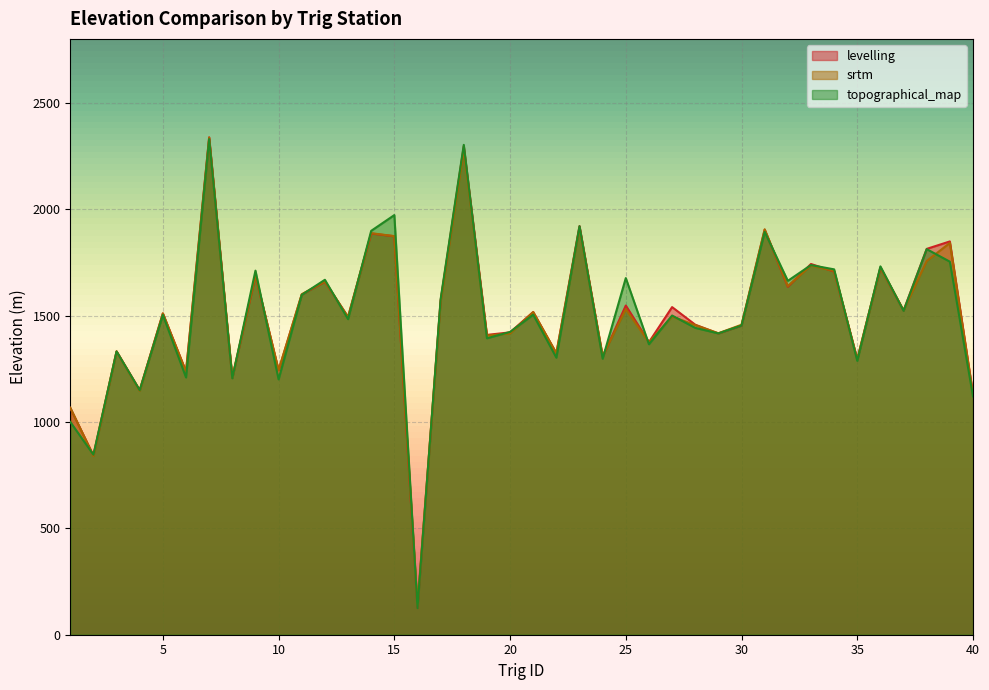

Reading left to right, list all the values displayed in this chart.

levelling: 1=1065.6	2=842.8	3=1331.4	4=1149.3	5=1510.1	6=1237.0	7=2337.4	8=1207.2	9=1687.7	10=1242.5	11=1598.4	12=1659.1	13=1493.5	14=1885.4	15=1872.6	16=126.2	17=1571.0	18=2294.9	19=1409.0	20=1420.9	21=1516.6	22=1322.3	23=1920.5	24=1307.0	25=1547.0	26=1374.7	27=1539.6	28=1456.9	29=1415.7	30=1452.9	31=1903.4	32=1635.4	33=1742.1	34=1706.9	35=1294.6	36=1724.8	37=1523.4	38=1813.2	39=1848.2	40=1131.7
srtm: 1=1066.9	2=839.7	3=1331.6	4=1146.3	5=1509.9	6=1235.7	7=2336.3	8=1208.2	9=1689.0	10=1243.4	11=1600.0	12=1660.0	13=1493.2	14=1887.0	15=1873.0	16=140.0	17=1564.9	18=2279.4	19=1406.2	20=1415.6	21=1516.2	22=1323.1	23=1913.2	24=1310.4	25=1530.1	26=1374.0	27=1495.3	28=1455.0	29=1416.7	30=1456.7	31=1905.0	32=1638.5	33=1734.8	34=1709.5	35=1294.4	36=1725.8	37=1524.3	38=1756.4	39=1841.0	40=1128.1
topographical_map: 1=1000.0	2=846.0	3=1331.0	4=1149.0	5=1503.0	6=1209.0	7=2329.0	8=1205.0	9=1711.0	10=1200.0	11=1597.0	12=1668.0	13=1483.0	14=1898.0	15=1972.0	16=125.0	17=1577.0	18=2302.0	19=1393.0	20=1423.0	21=1504.0	22=1302.0	23=1920.0	24=1297.0	25=1676.0	26=1365.0	27=1500.0	28=1442.0	29=1416.0	30=1453.0	31=1893.0	32=1663.0	33=1737.0	34=1717.0	35=1287.0	36=1731.0	37=1522.0	38=1812.0	39=1753.0	40=1120.0